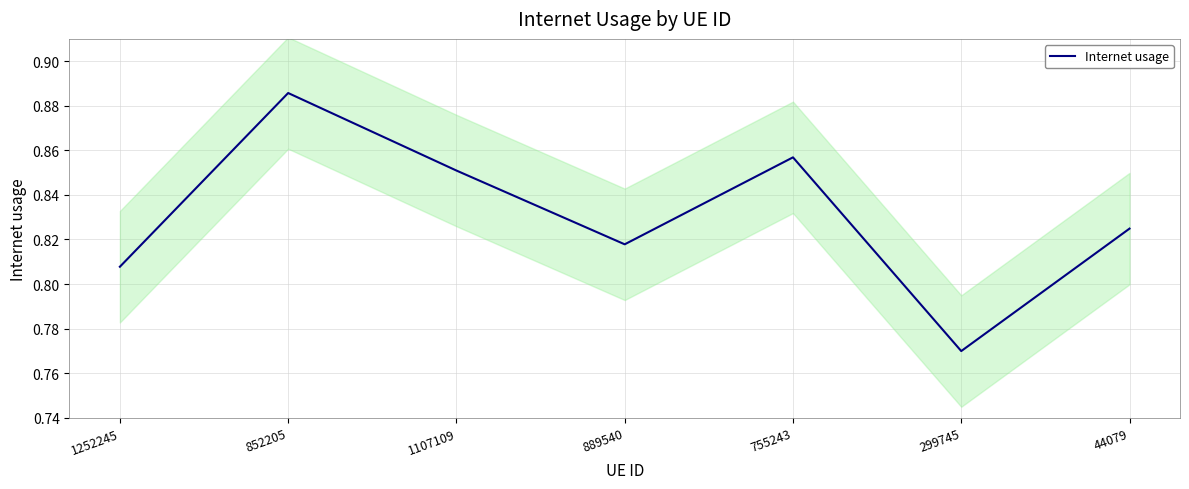

How many lines are shown in the chart?

1